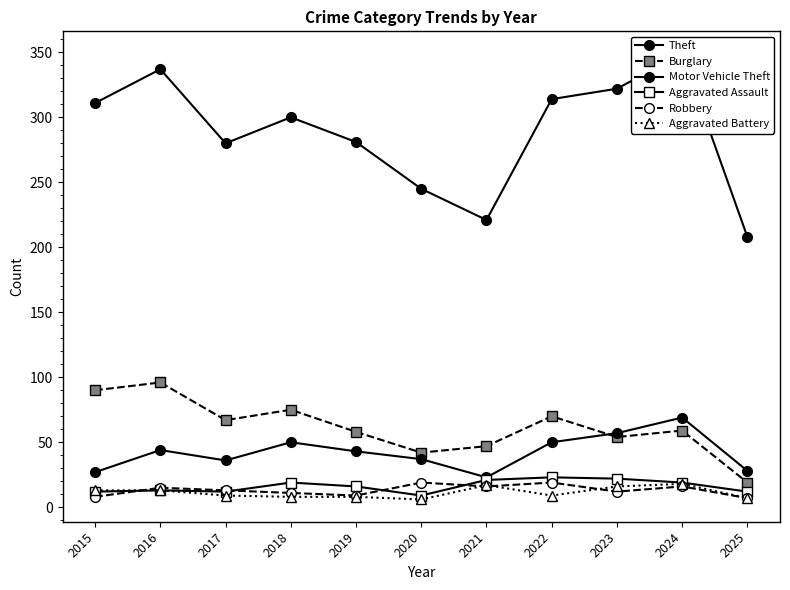

True or false: Motor Vehicle Theft and Robbery intersect in this chart.

False